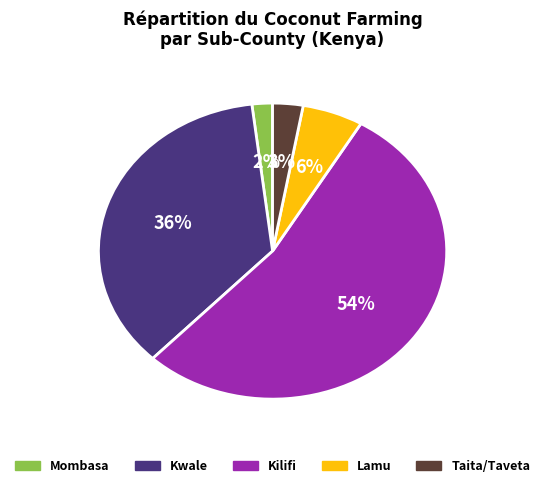

Count the number of slices in the pie.

5